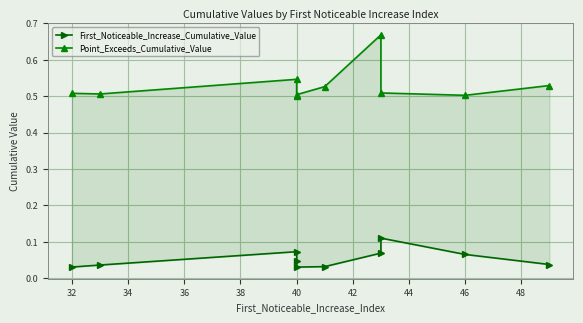

True or false: First_Noticeable_Increase_Cumulative_Value and Point_Exceeds_Cumulative_Value cross at least once.

False